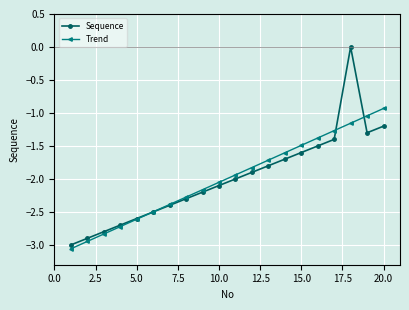

What is the difference between the second highest and second lowest values in the Sequence series?

1.7